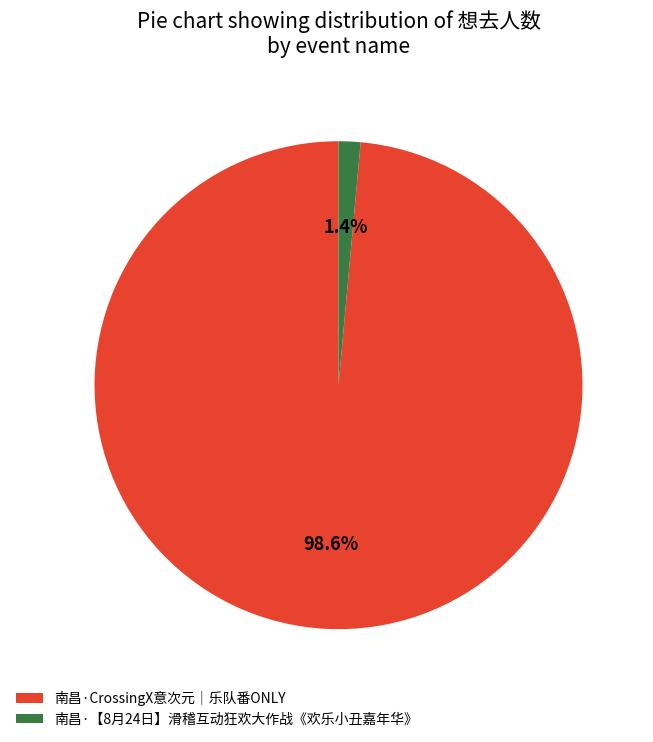

Does 南昌·【8月24日】滑稽互动狂欢大作战《欢乐小丑嘉年华》 represent more than half of the total?

No